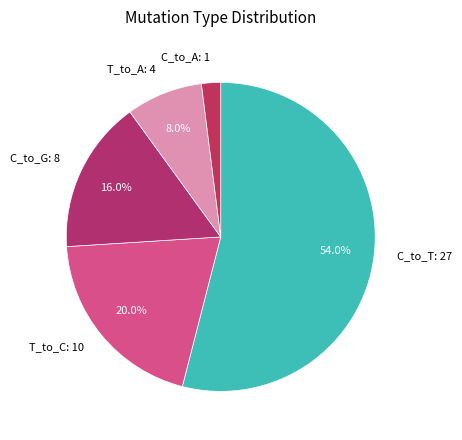

To the nearest percent, what percentage of the pie is T_to_C?

20%